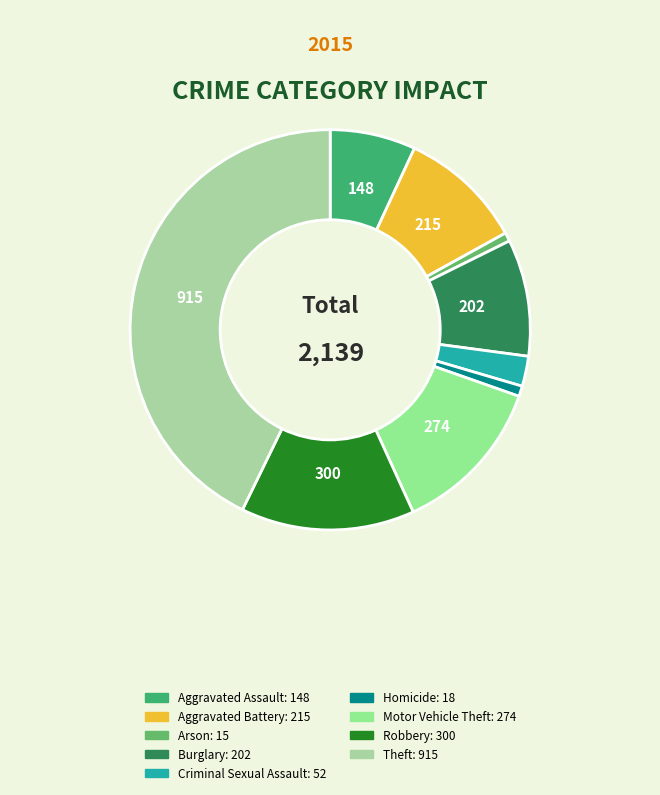

Rank the categories by value from lowest to highest.

Arson, Homicide, Criminal Sexual Assault, Aggravated Assault, Burglary, Aggravated Battery, Motor Vehicle Theft, Robbery, Theft